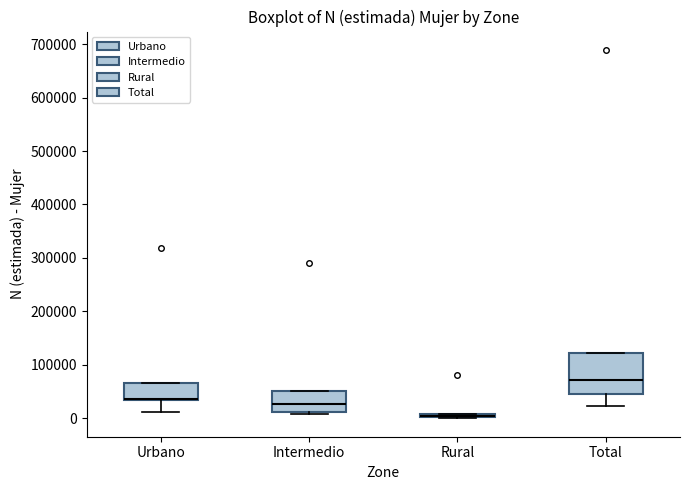

Where does the lower whisker of the box for Total end on the y-axis? The values are not printed on the chart, so give them approximately, as read against the axis.

20000